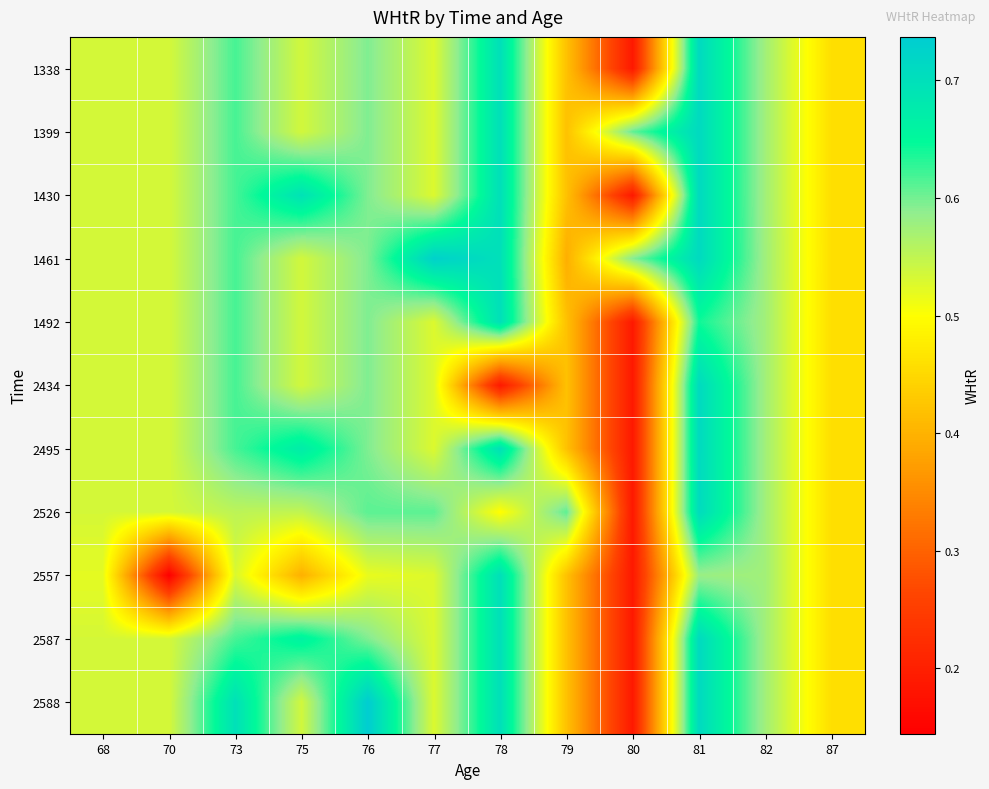

At how many categories does at least one series exceed 0?

12